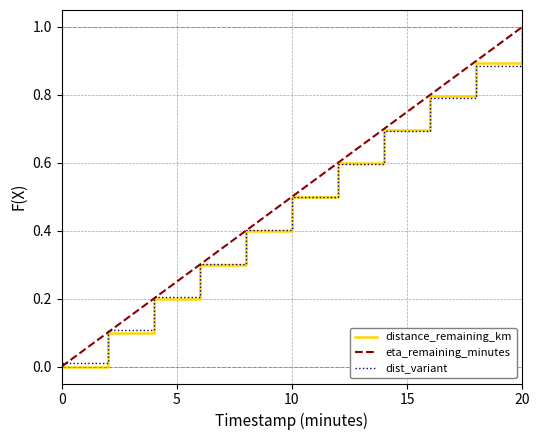

True or false: dist_variant and distance_remaining_km cross at least once.

True